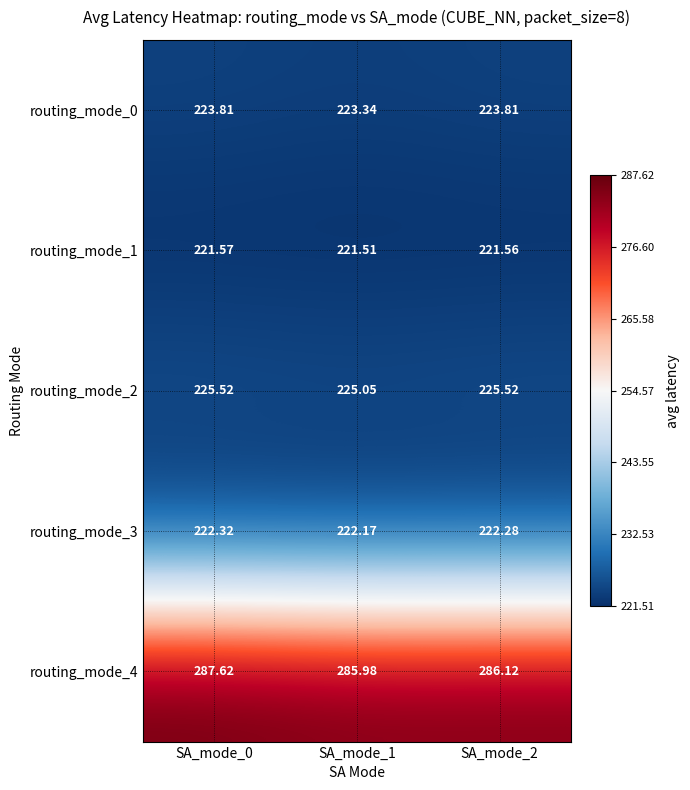

Is the value of routing_mode_3 at SA_mode_0 greater than the value of routing_mode_4 at SA_mode_0?

No